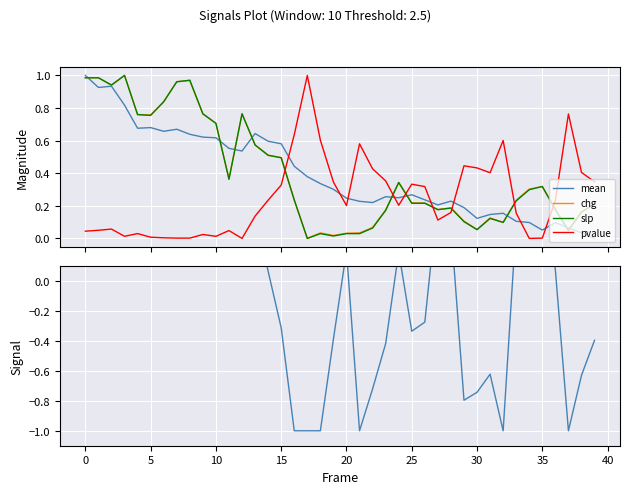

Rank the series by their maximum value, from lowest to highest.

mean, chg, slp, pvalue, pvalue signal